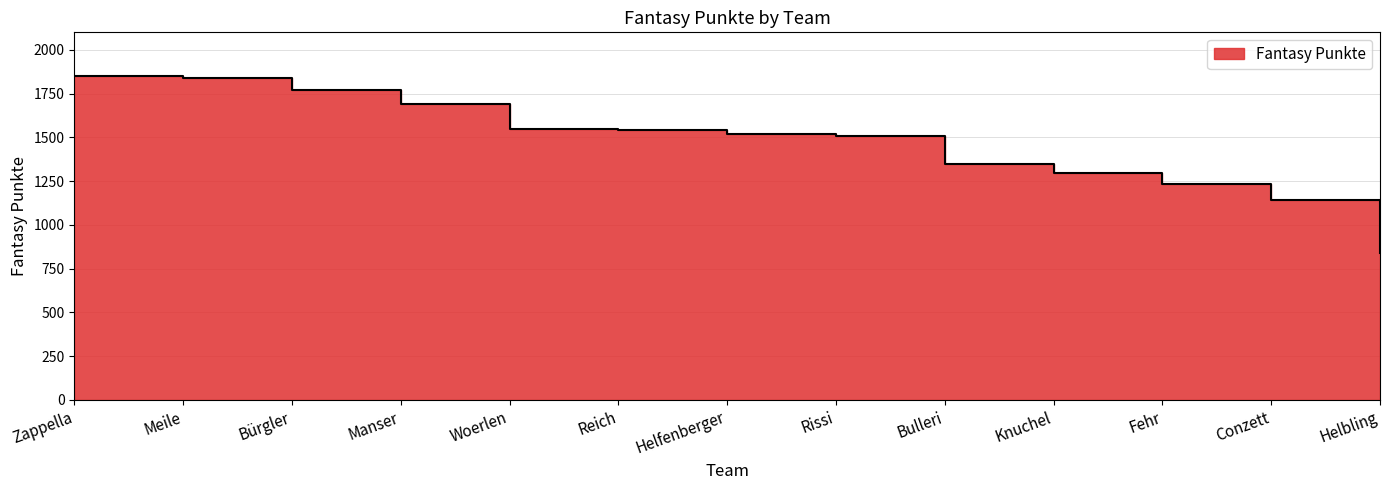

What is the sum of the values at Reich and Zappella?

3390